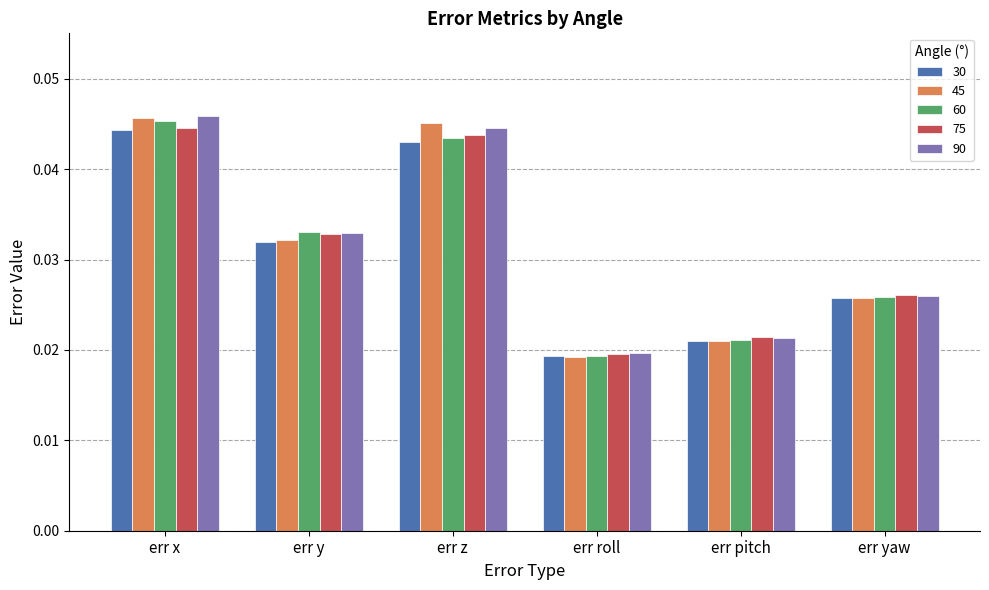

Which series has the widest spread of values?

45